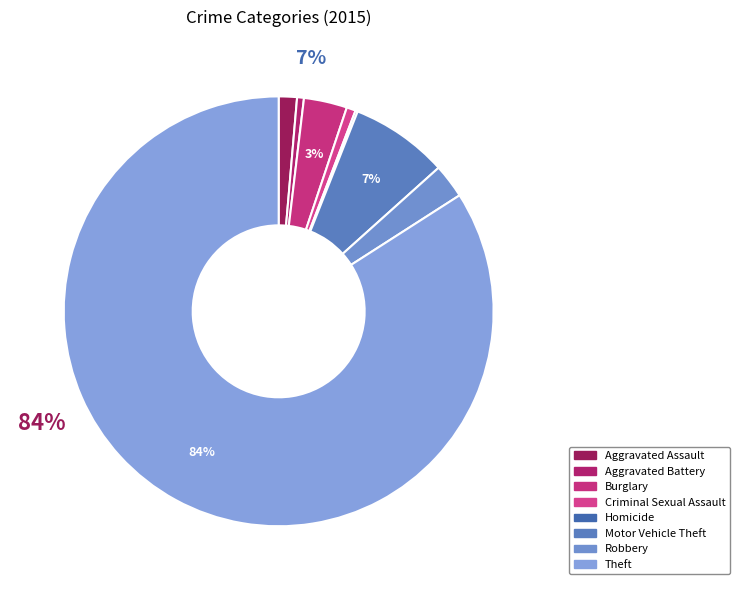

To the nearest percent, what is the average slice percentage?

12%